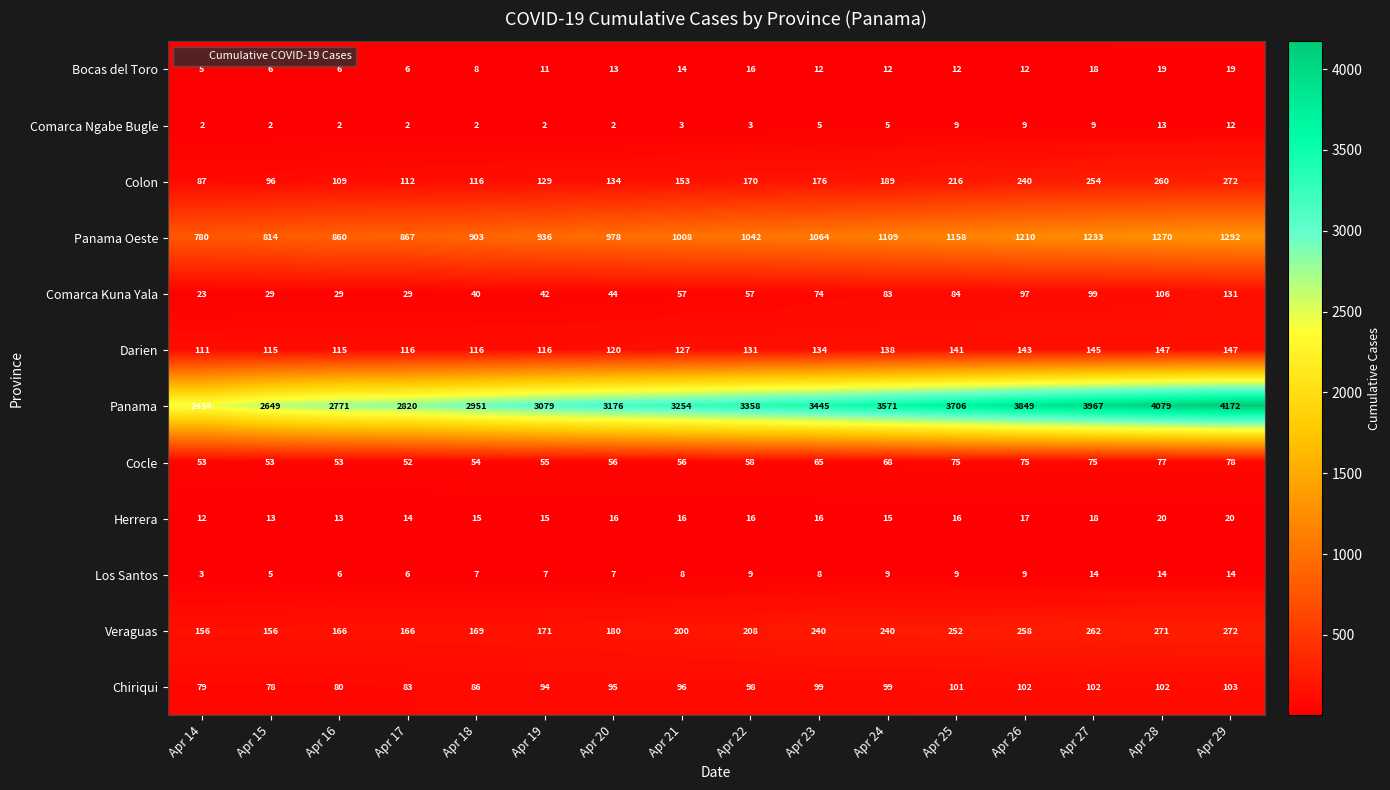

What value does the Chiriqui series have at Apr 22, to the nearest 10?

100